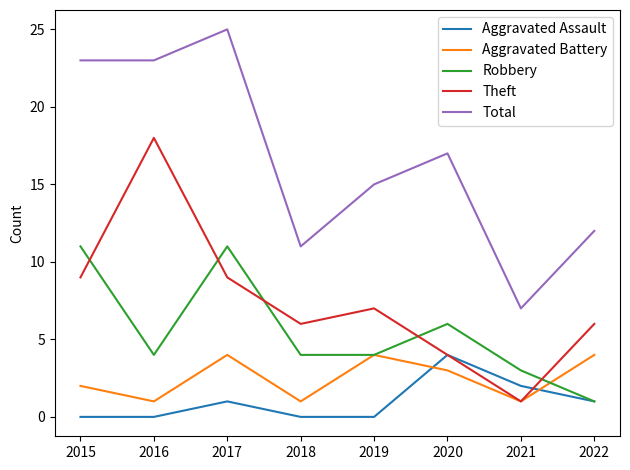

What is the total value across all series at 2018?

22